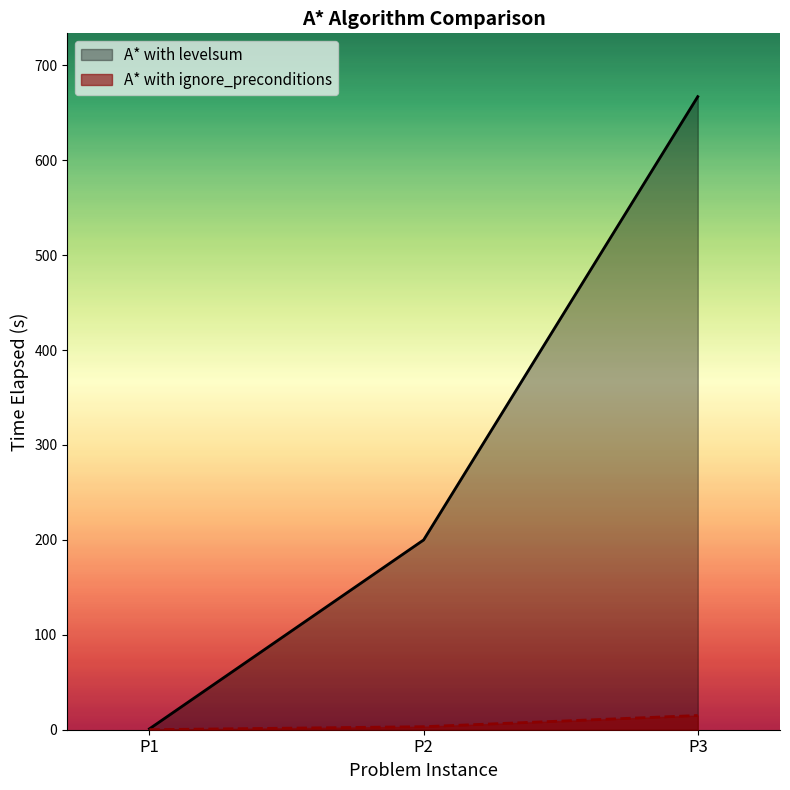

Which series has the largest range (max minus min)?

A* with levelsum